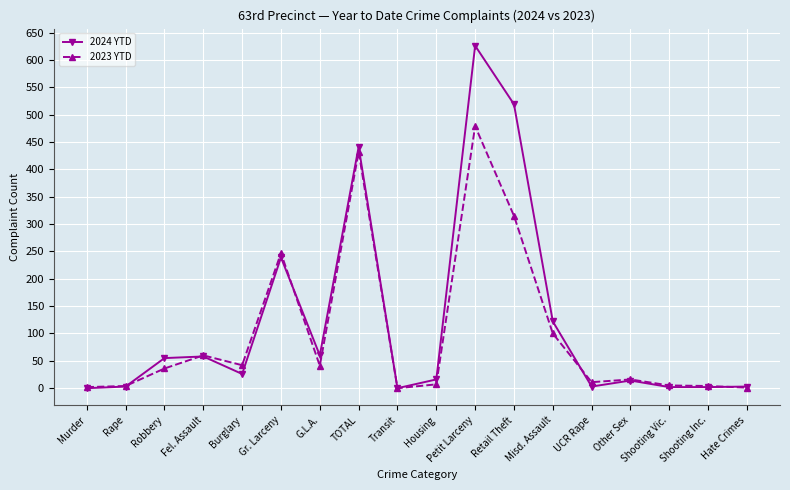

Is this an area chart (filled region under the line)?

No